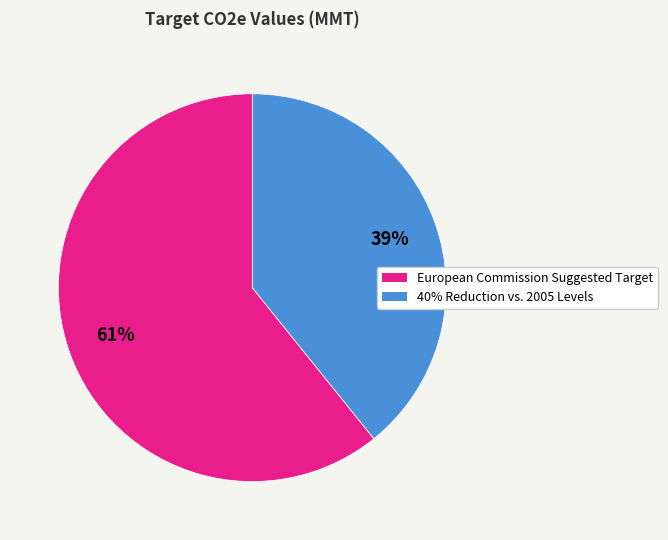

To the nearest percent, what portion does 40% Reduction vs. 2005 Levels represent?

39%